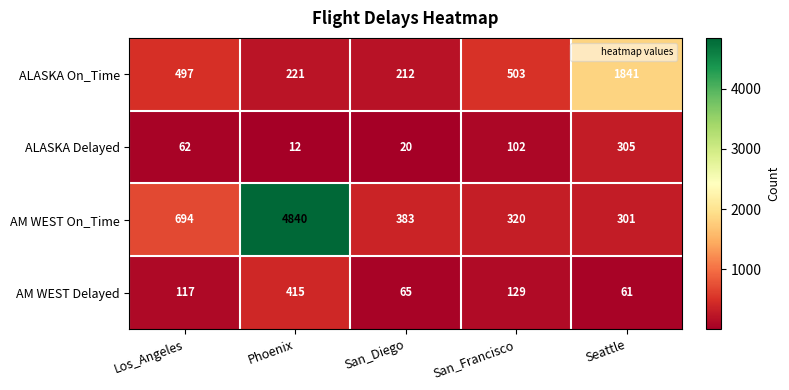

Read the AM WEST On_Time value at San_Diego.

383